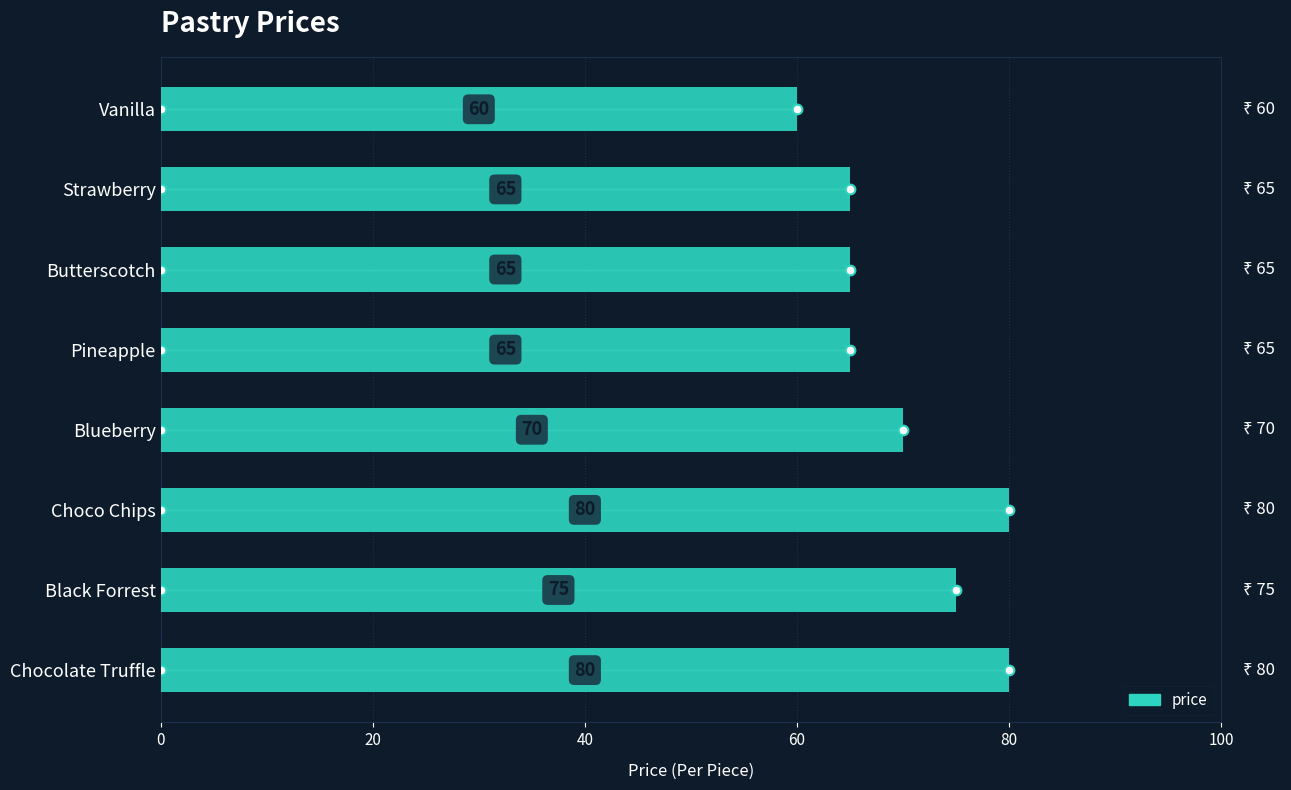

The value at Blueberry is 70. True or false?

True